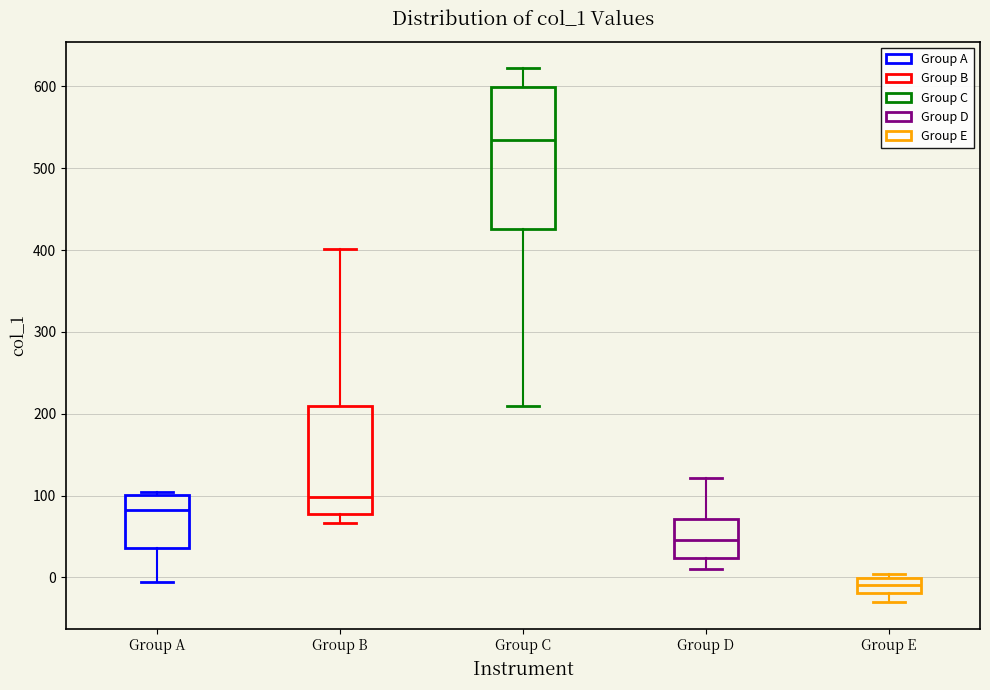

Reading left to right, read every box against the y-axis: the position of its median line, the range the box covers, and the ends of its whiskers. The values are not printed on the chart, so give them approximately, as read against the axis.

Group A: median 80, box 40 to 100, whiskers 0 to 110
Group B: median 100, box 80 to 210, whiskers 70 to 400
Group C: median 530, box 430 to 600, whiskers 210 to 620
Group D: median 50, box 20 to 70, whiskers 10 to 120
Group E: median -10, box -20 to 0, whiskers -30 to 0 (just above the box's upper edge)